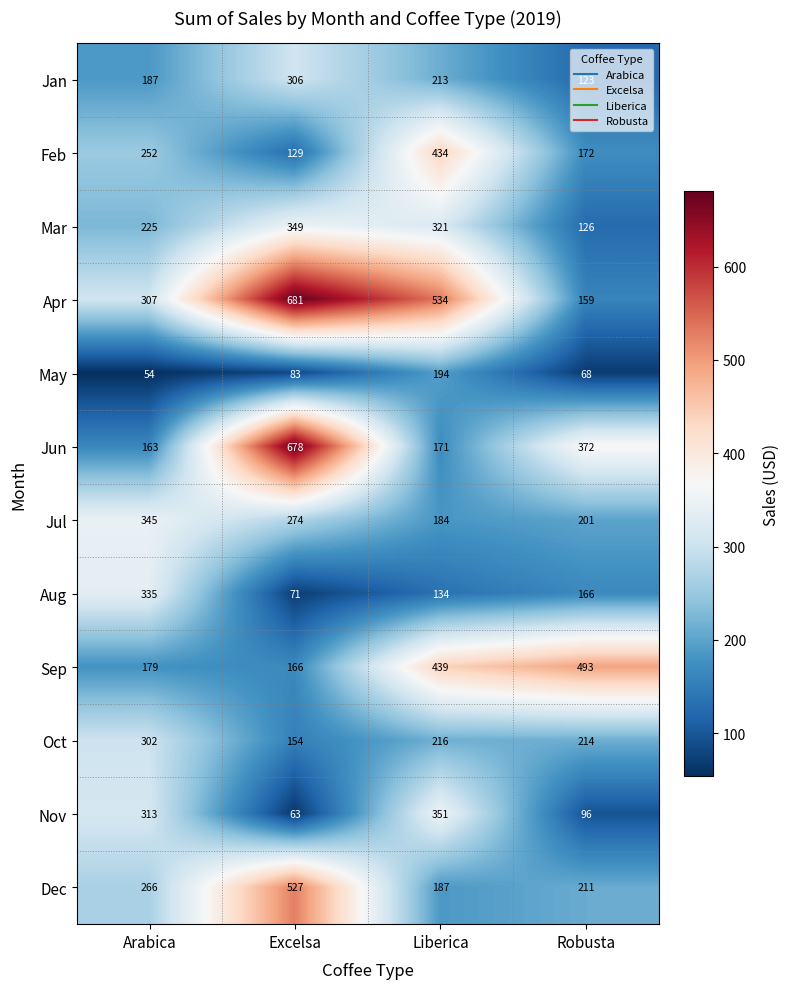

Which label corresponds to the smallest value in the chart?

Arabica